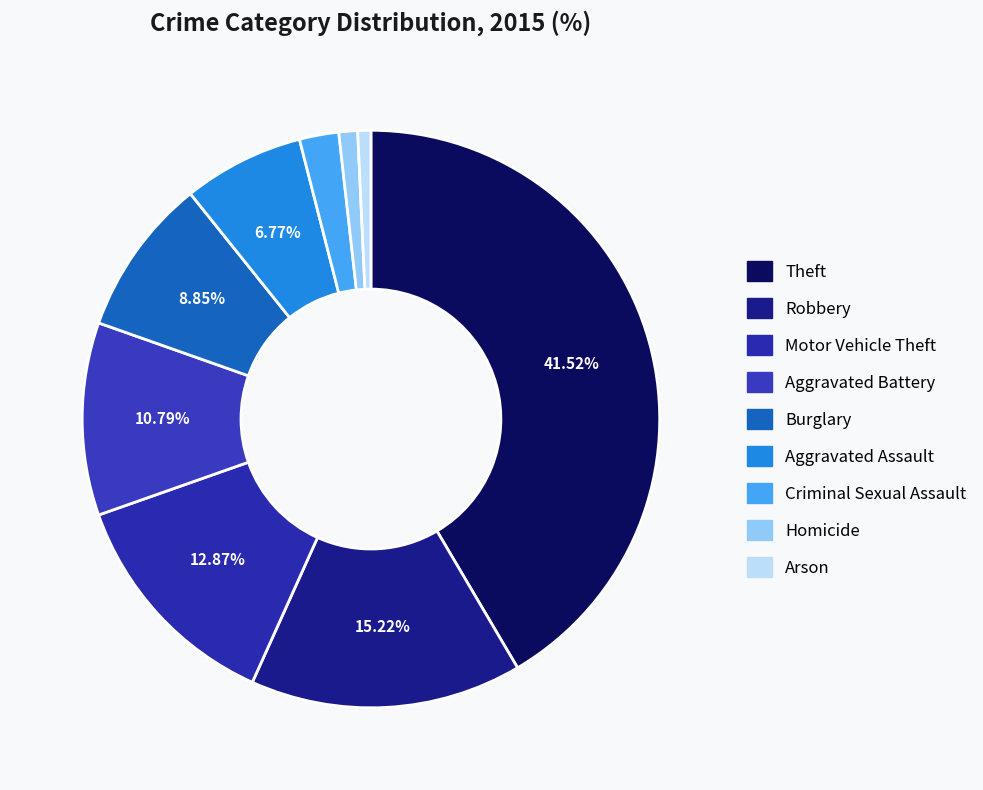

What is the ratio of the value at Aggravated Assault to the value at Robbery?

0.4